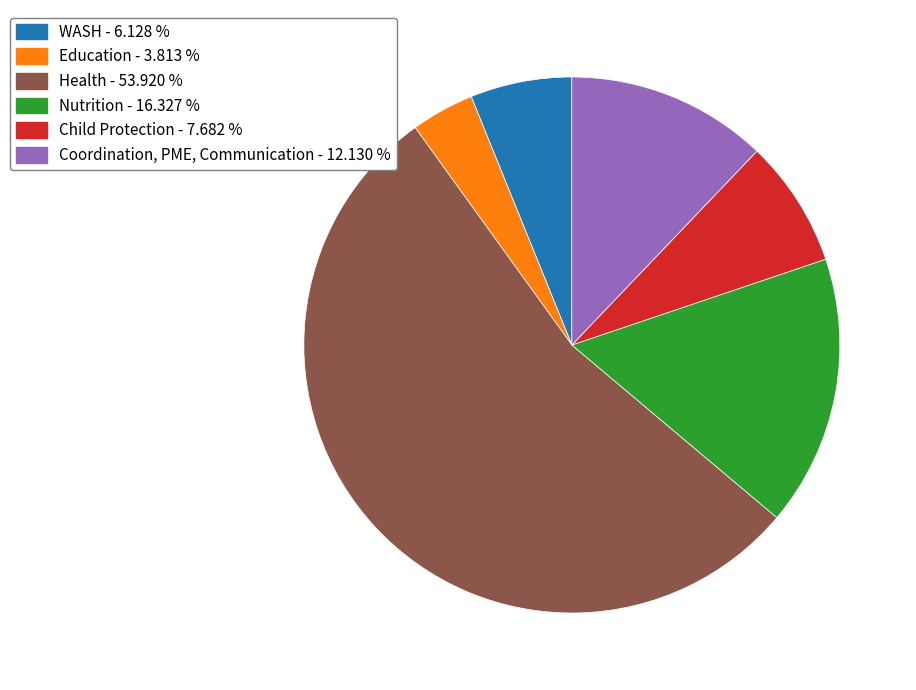

How many segments does this pie chart have?

6